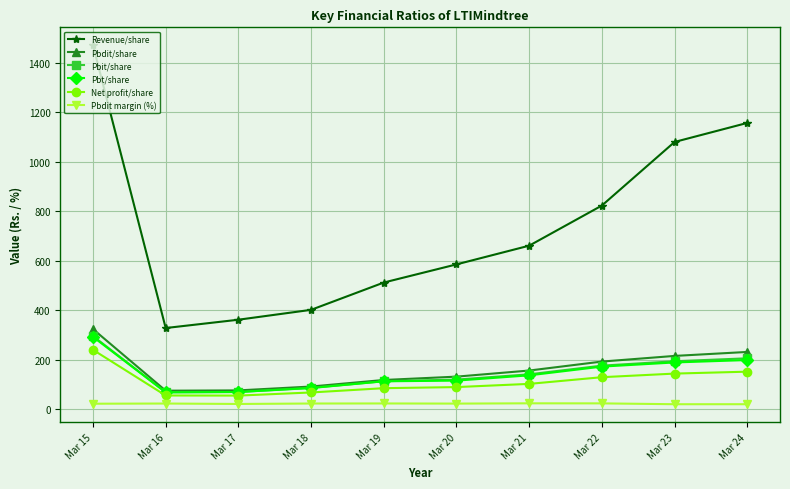

True or false: Revenue/share has more than 1 points higher than both neighbors.

False